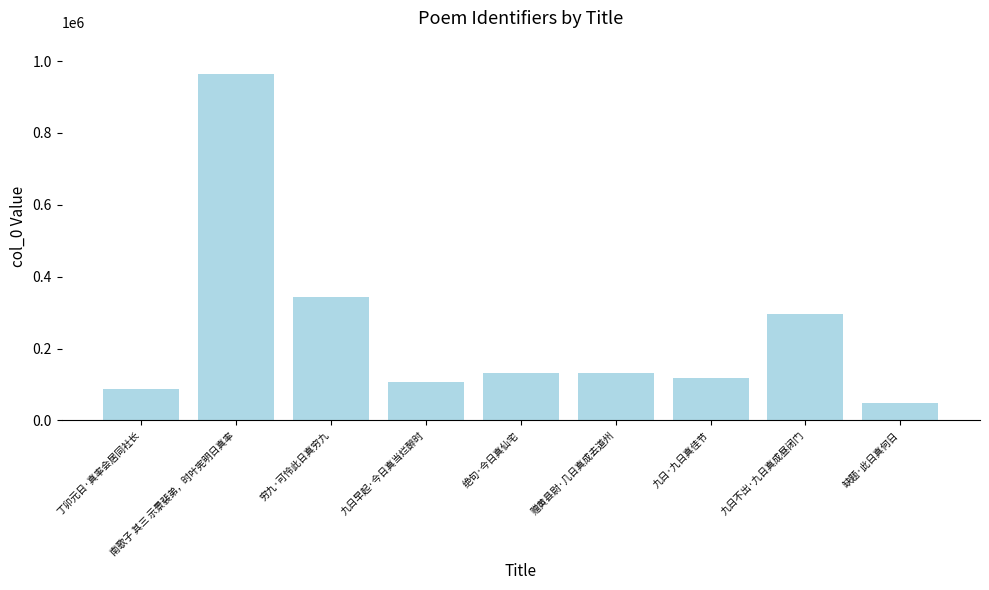

The value at 绝句·今日真仙宅 is 41039. True or false?

False